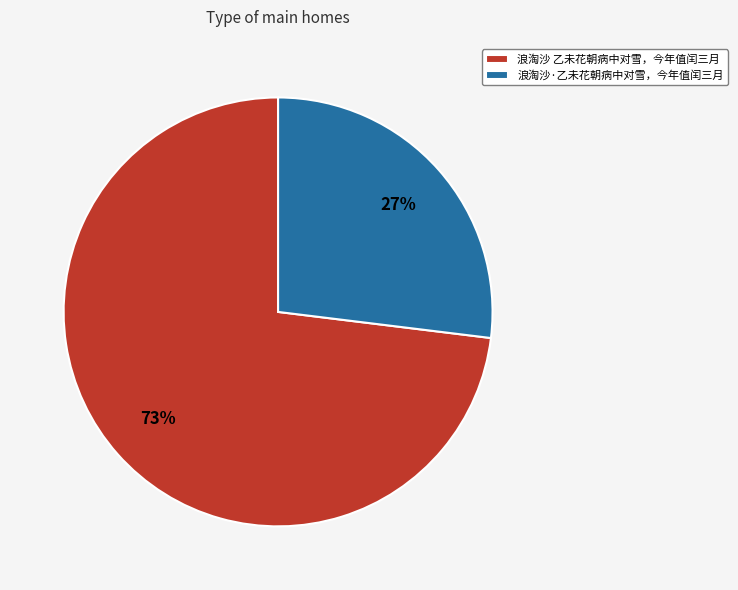

Rank the categories by value from highest to lowest.

浪淘沙 乙未花朝病中对雪，今年值闰三月, 浪淘沙·乙未花朝病中对雪，今年值闰三月